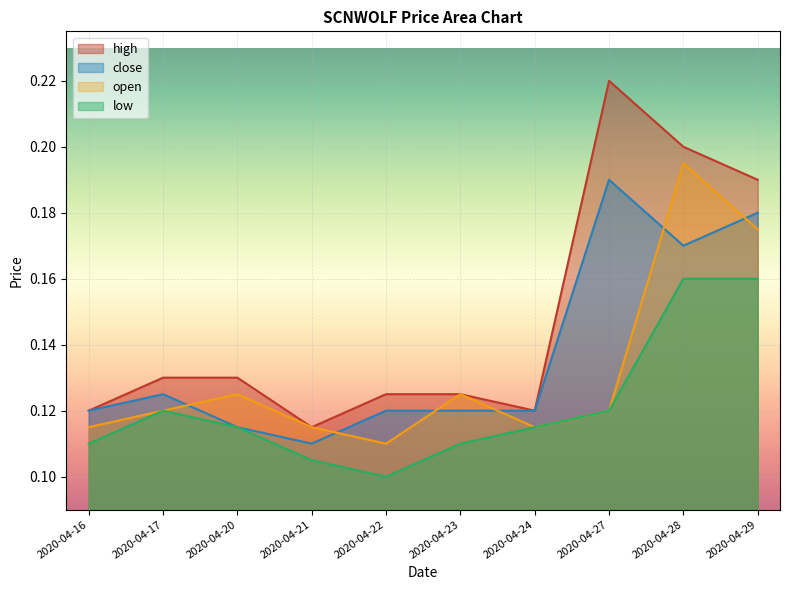

The value of close at 2020-04-22 is 0.1. True or false?

True